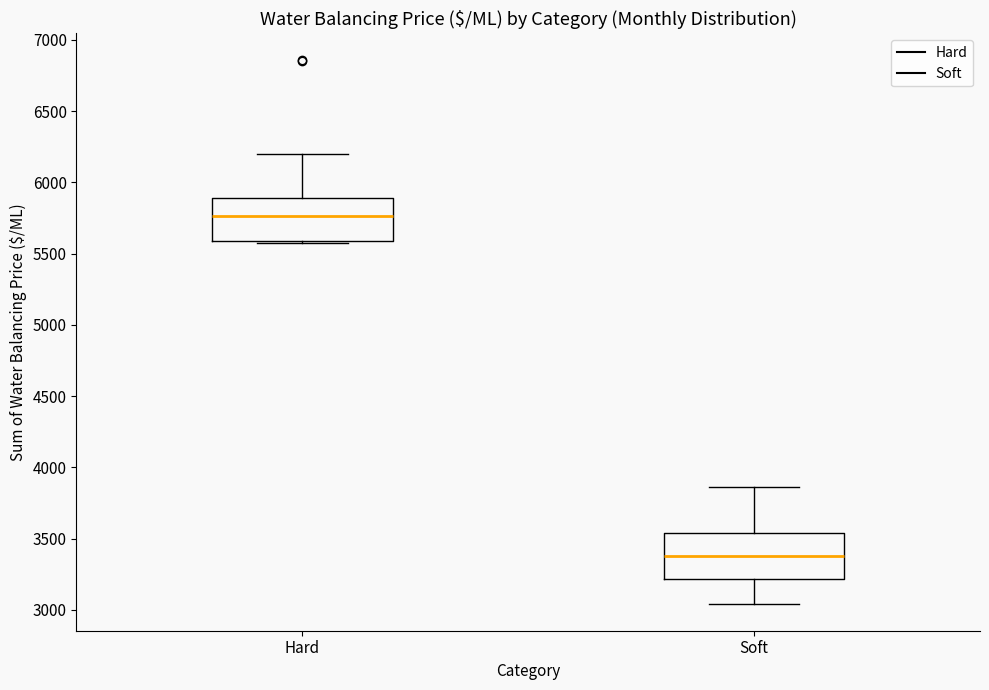

Where does the median line of the box for Hard sit on the y-axis? The values are not printed on the chart, so give them approximately, as read against the axis.

5750